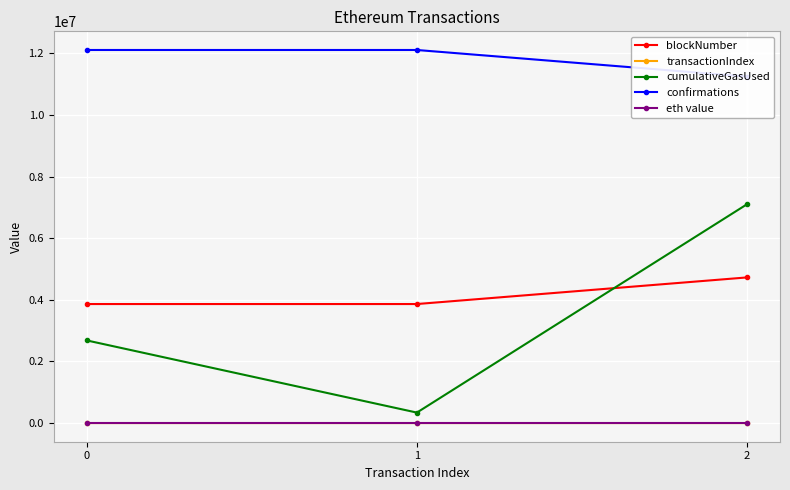

Is it true that transactionIndex equals 171.3 at 0?

False